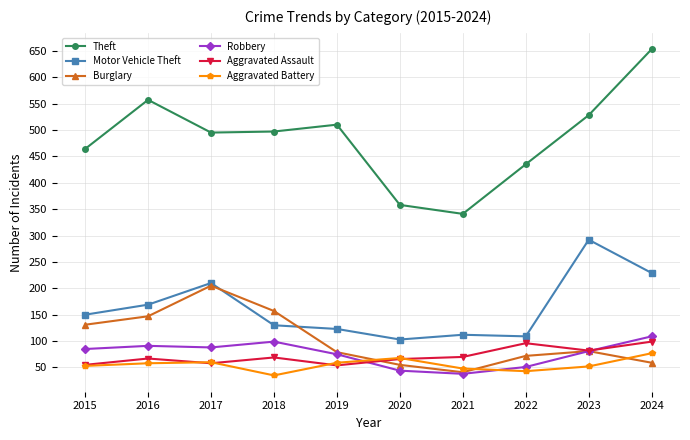

What is the greatest value displayed?

653